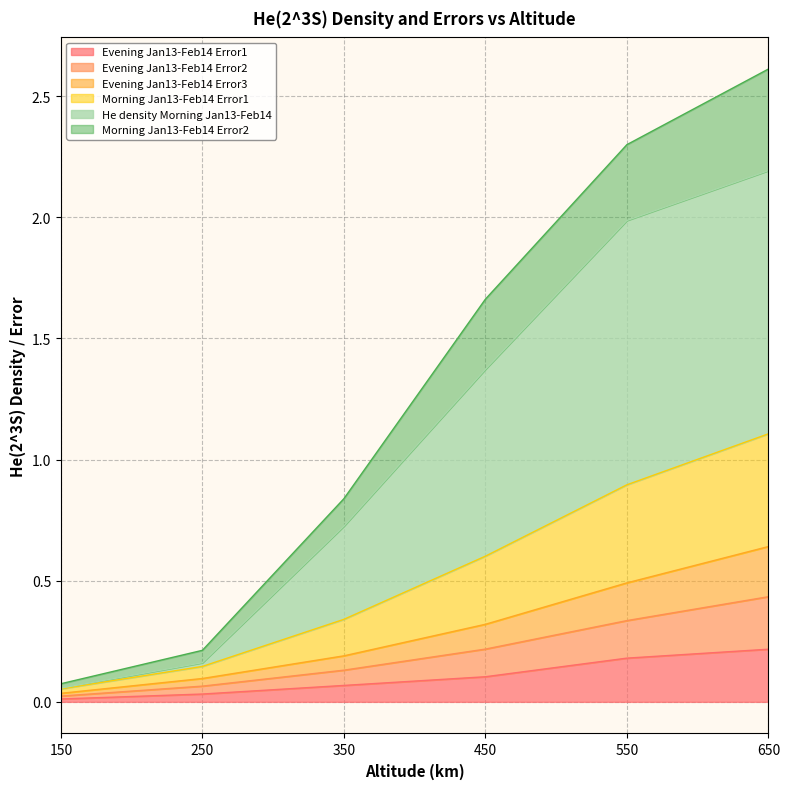

The Evening Jan13-Feb14 Error1 series shows 0.1 at 450. True or false?

True